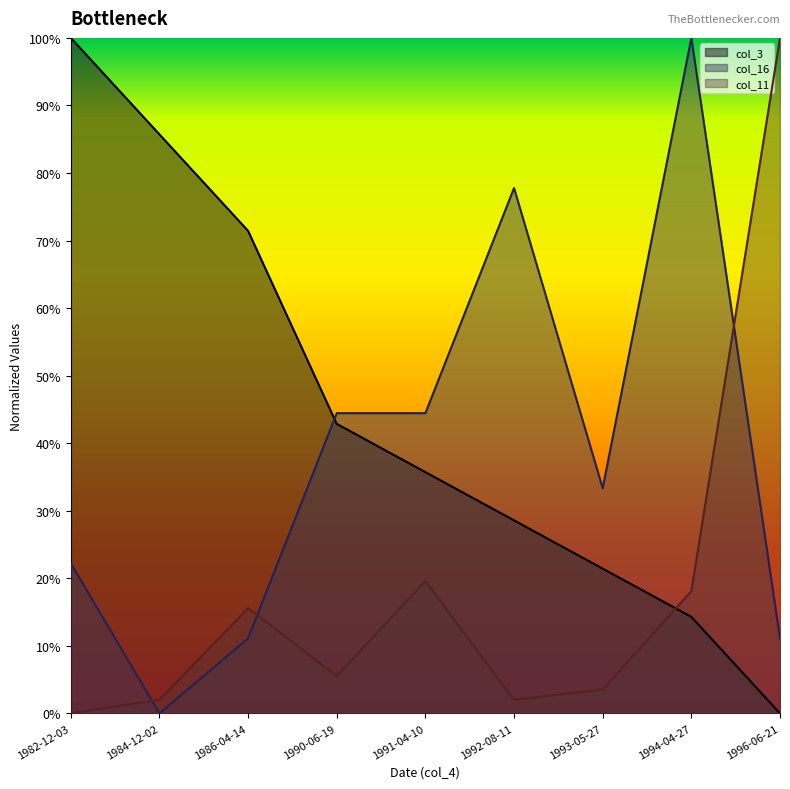

What position from the right is 1992-08-11?

4